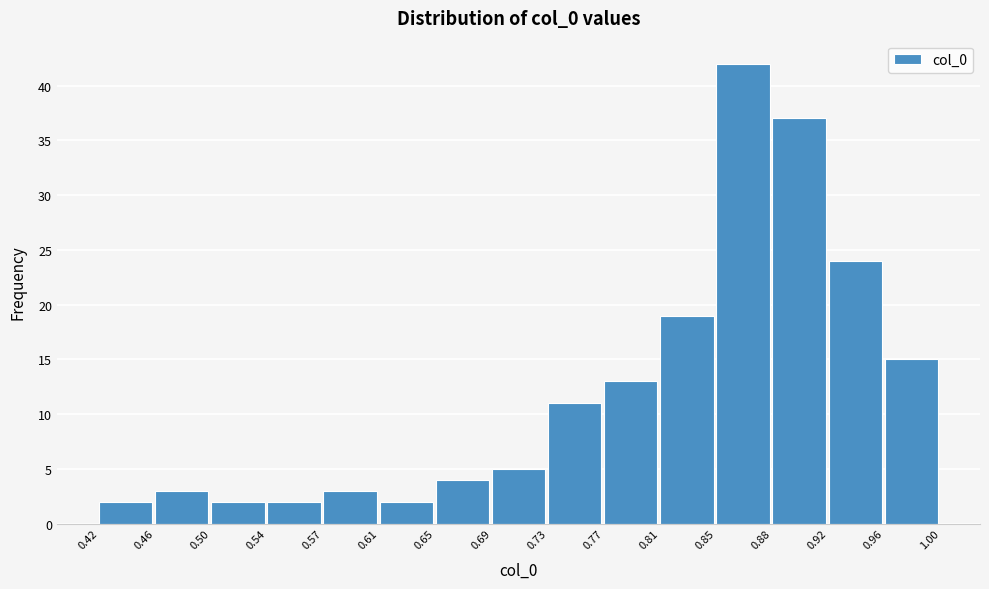

Reading left to right, list every bar in this chart as the range it spans on the x-axis followed by its height. The values are not printed on the chart, so give them approximately, as read against the axis.

0.42 to 0.46: 2
0.46 to 0.50: 3
0.50 to 0.54: 2
0.54 to 0.57: 2
0.57 to 0.61: 3
0.61 to 0.65: 2
0.65 to 0.69: 4
0.69 to 0.73: 5
0.73 to 0.77: 11
0.77 to 0.81: 13
0.81 to 0.85: 19
0.85 to 0.88: 42
0.88 to 0.92: 37
0.92 to 0.96: 24
0.96 to 1.00: 15